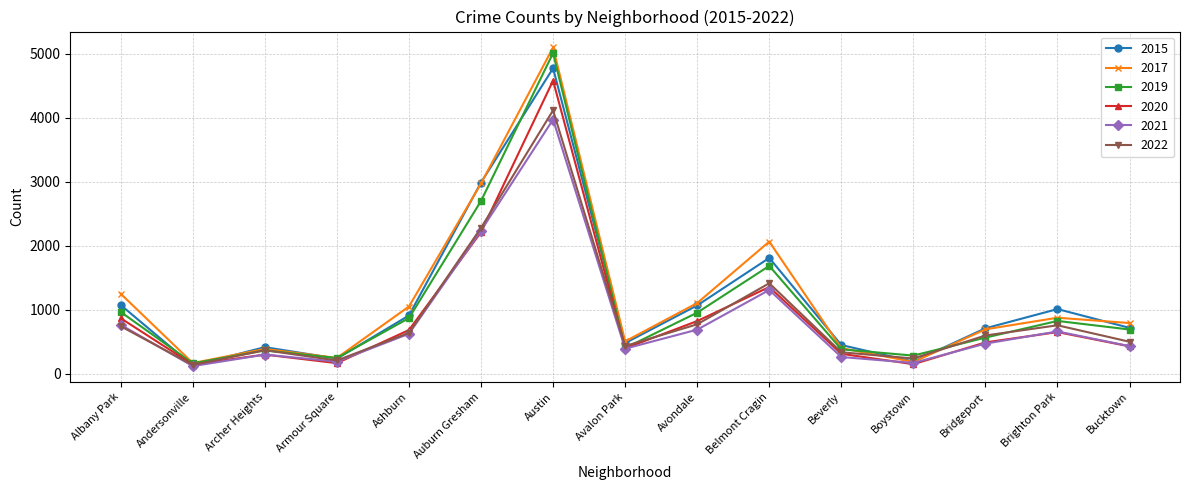

What is the total value across all series at Boystown?

1237